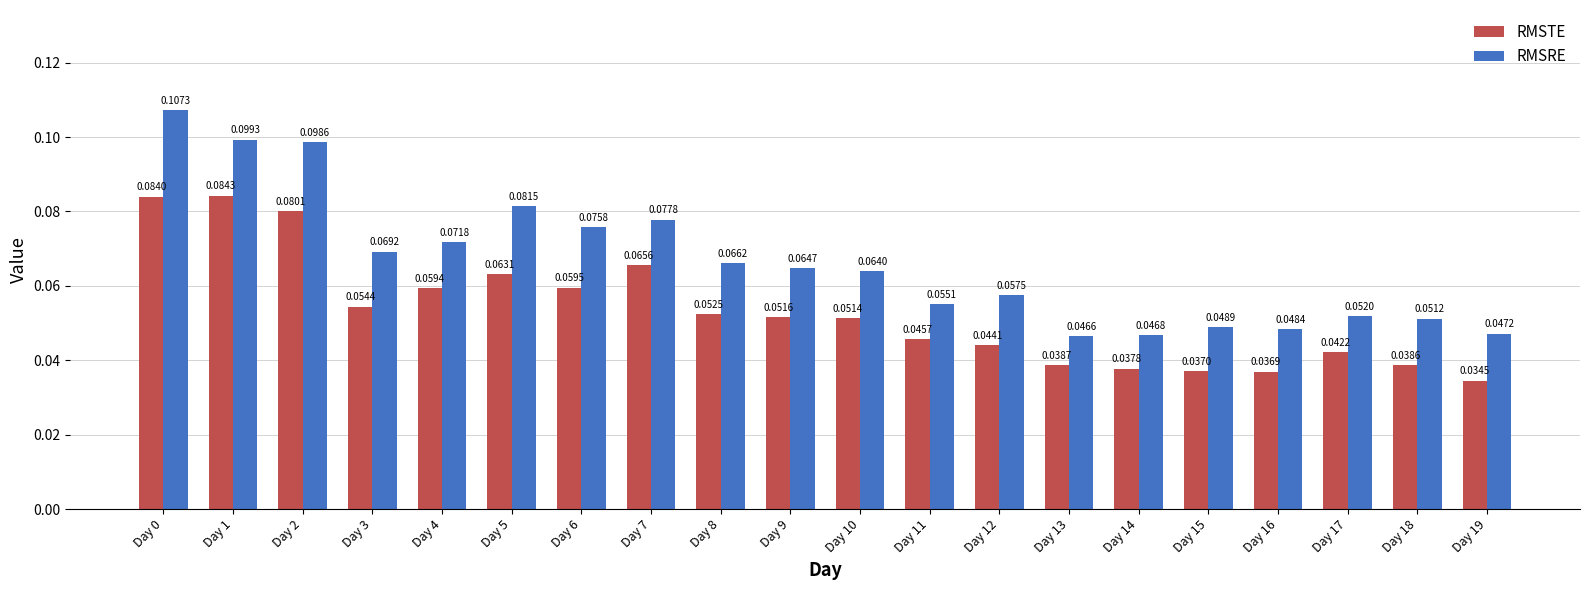

How many categories are shown in the chart?

20